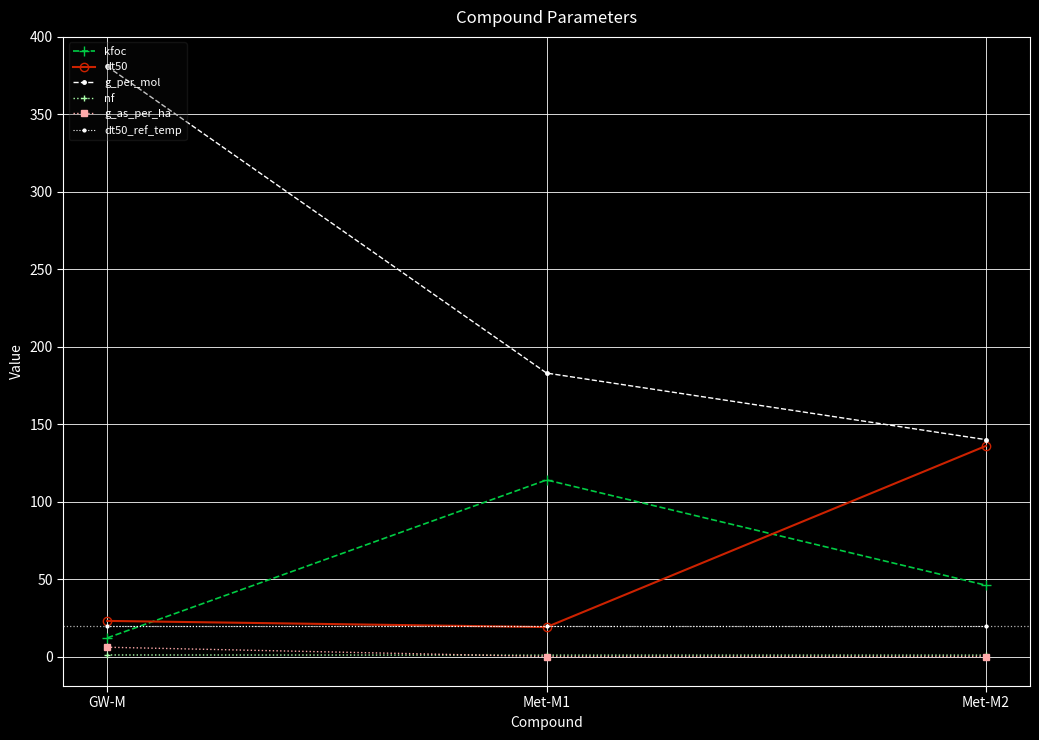

Is the value of g_as_per_ha at GW-M greater than the value of dt50_ref_temp at Met-M2?

No